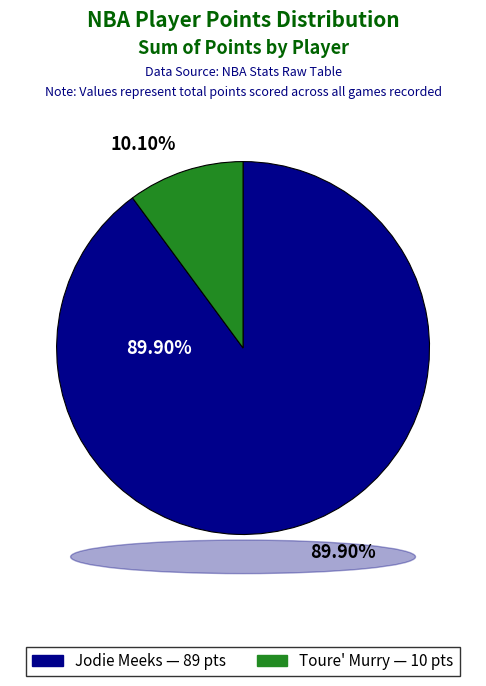

Rank the categories by value from lowest to highest.

Toure' Murry (Team 1610612764), Jodie Meeks (Team 1610612765)